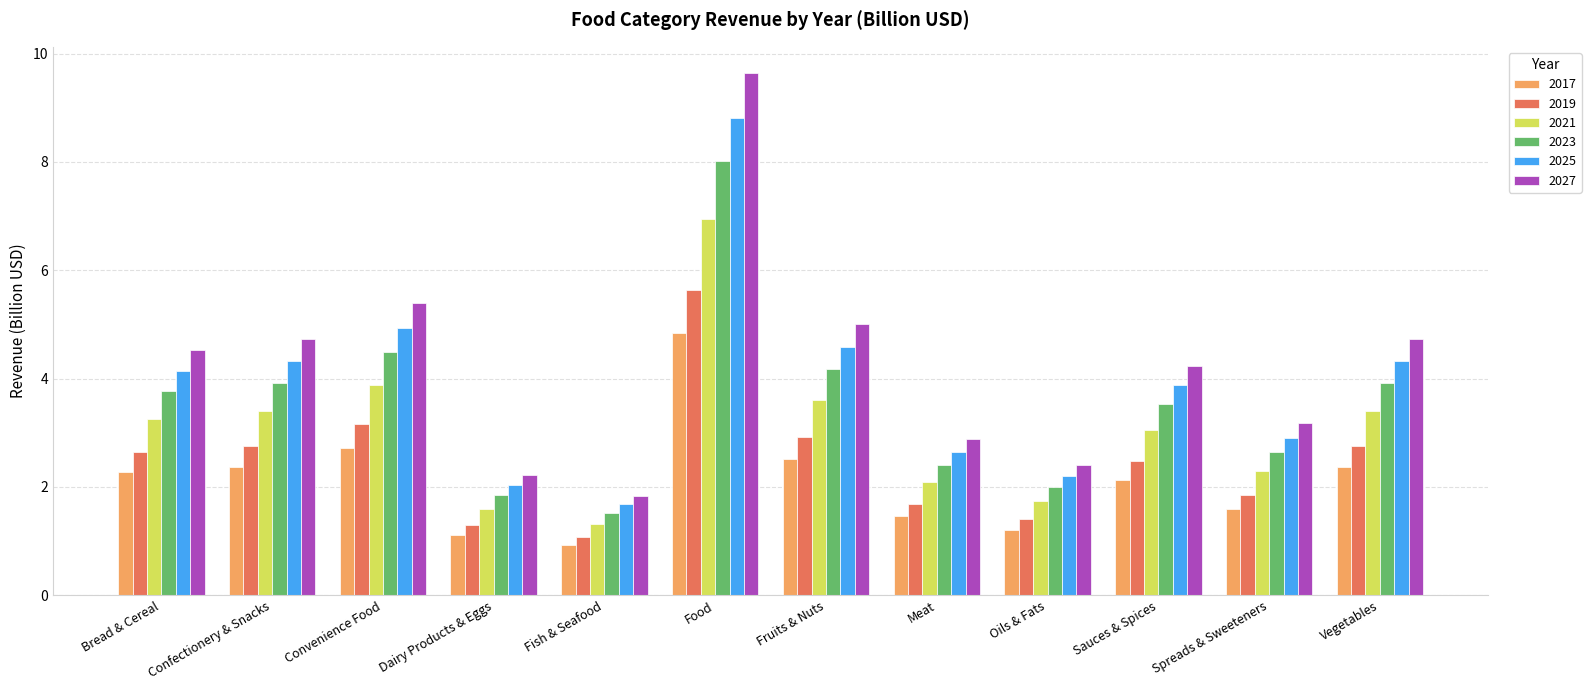

What is the difference between the second highest and second lowest values in the 2023 series?

2.6